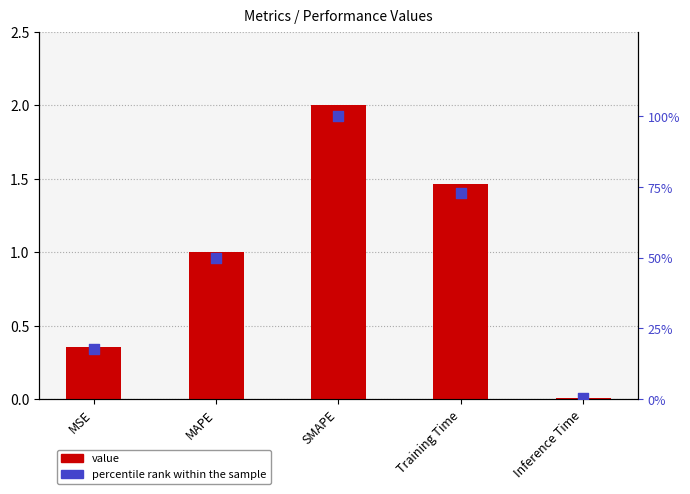

Is the value of value at MAPE greater than the value of percentile rank within the sample at Inference Time?

Yes